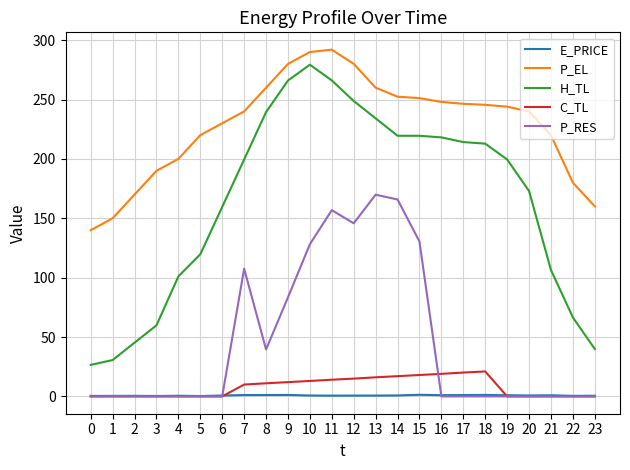

True or false: H_TL and P_EL cross at least once.

False